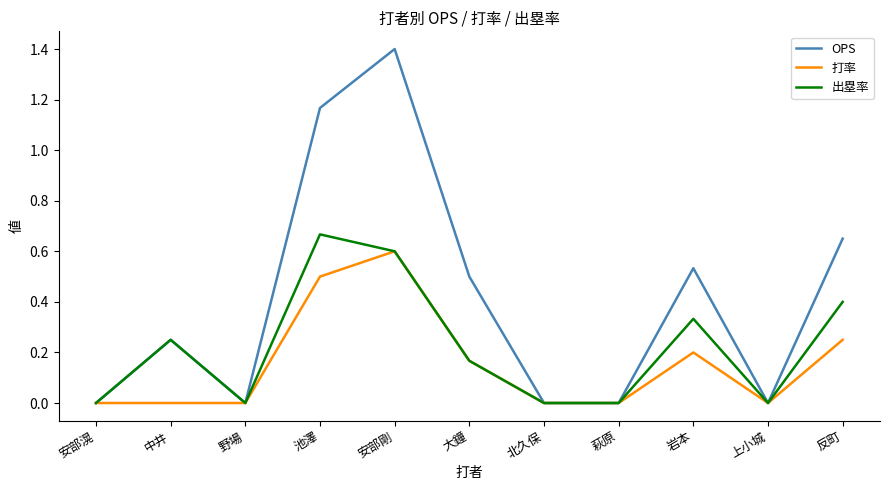

What position from the right is 安部剛?

7